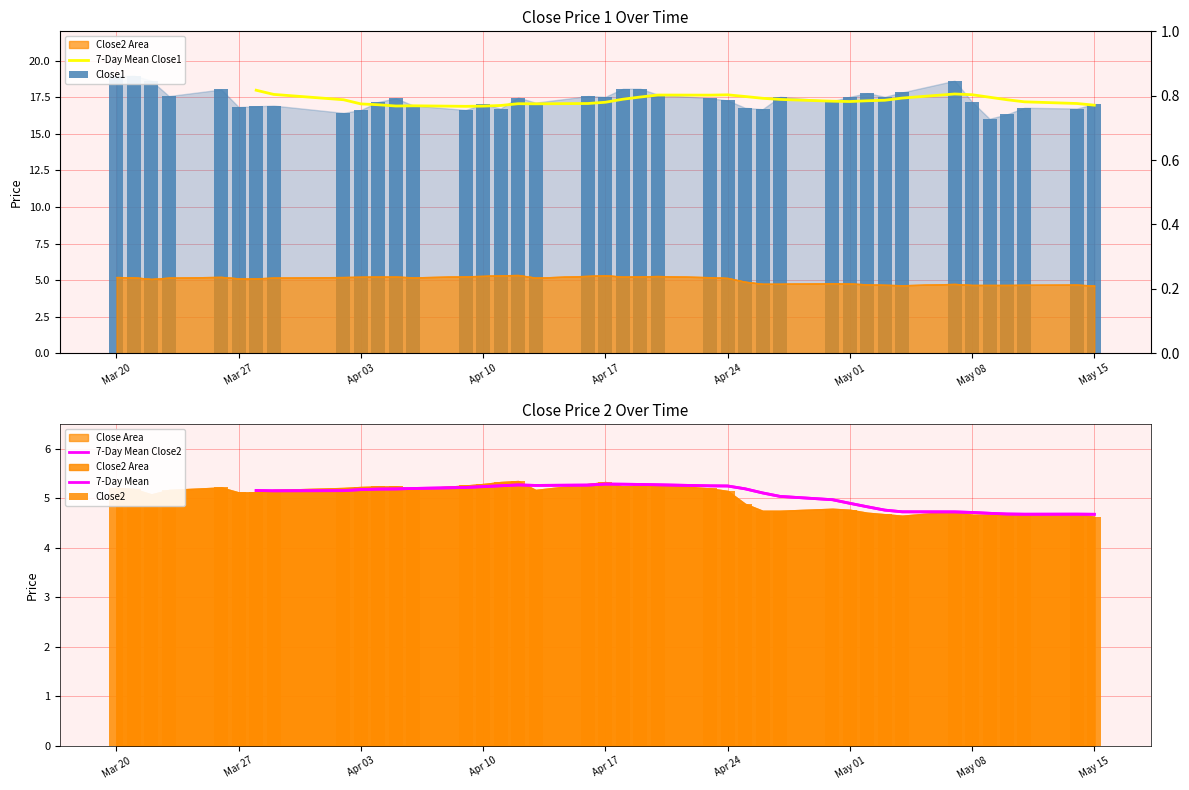

The value of 7-Day Mean at 22 is 7.6. True or false?

False